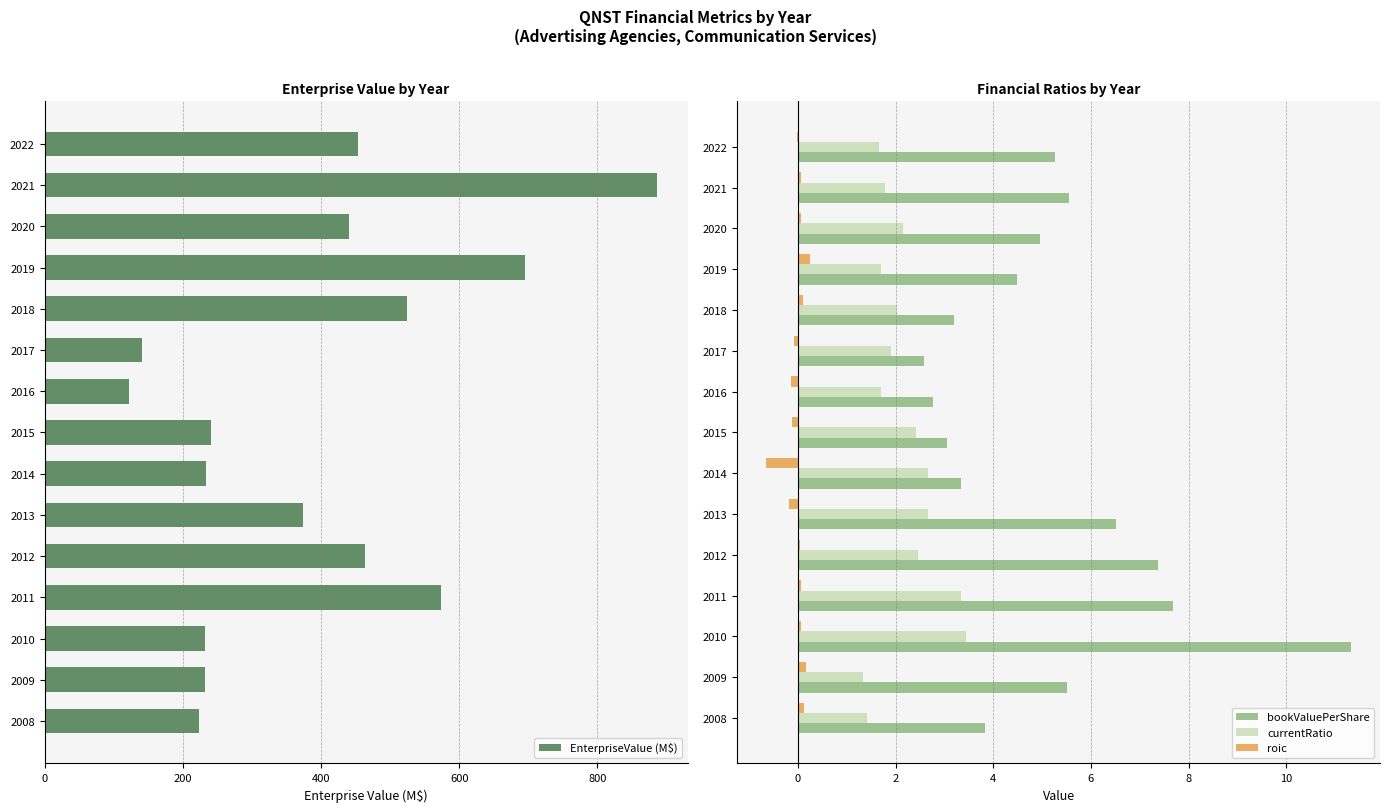

What is the approximate value of roic at 2008?

0.1